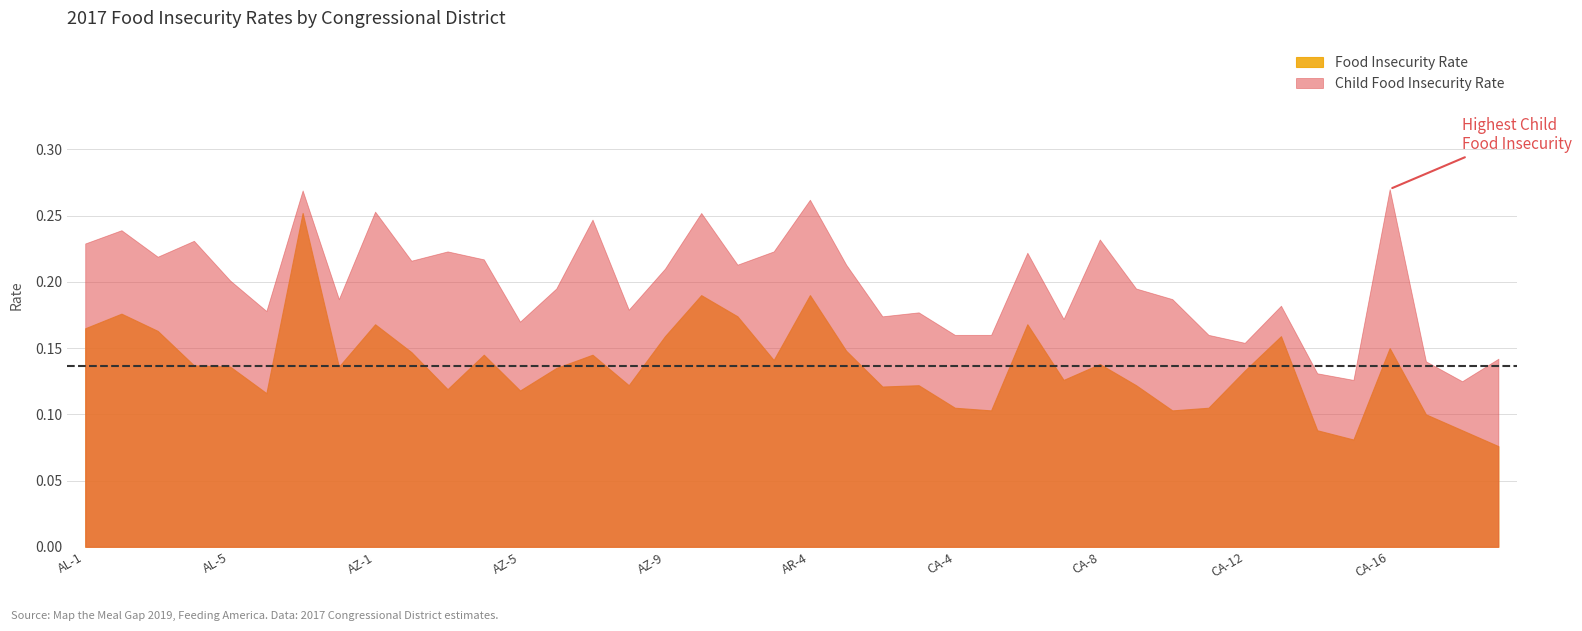

Between AZ-9 and CA-18, which is larger?

AZ-9